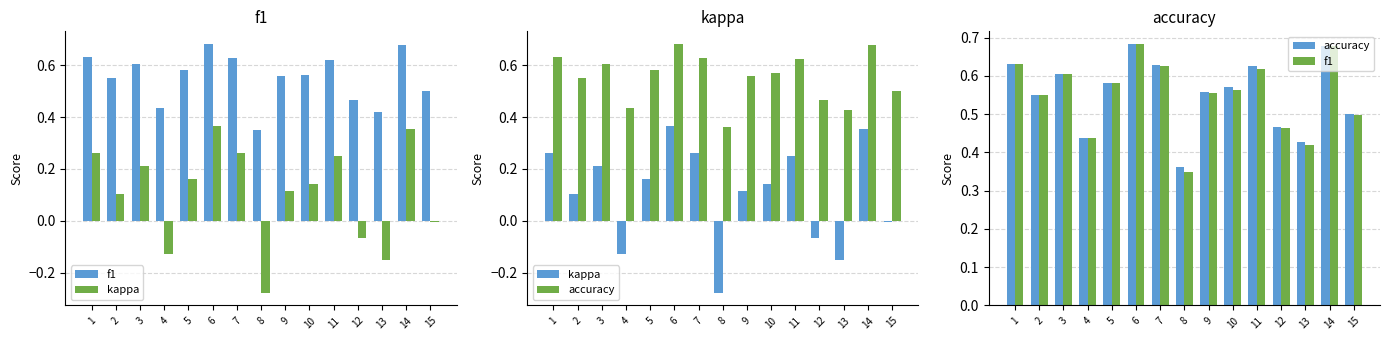

What is the difference between the second highest and minimum values in the kappa series?

0.6